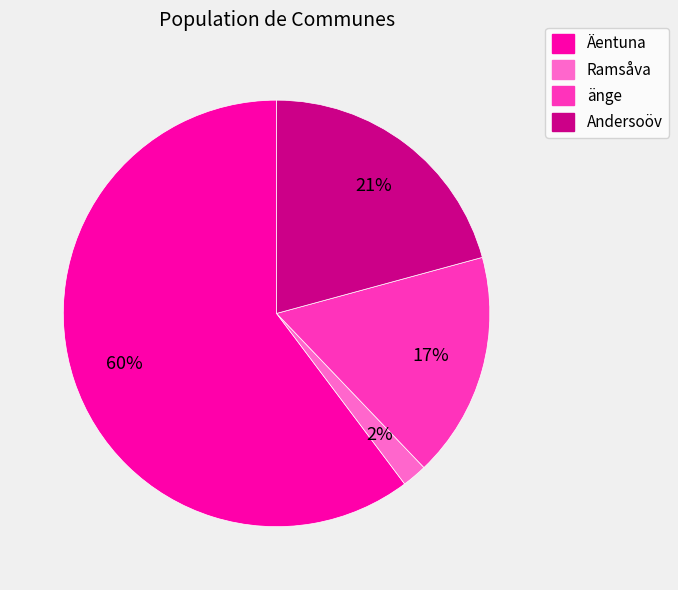

Which has a higher value, Andersoöv or änge?

Andersoöv